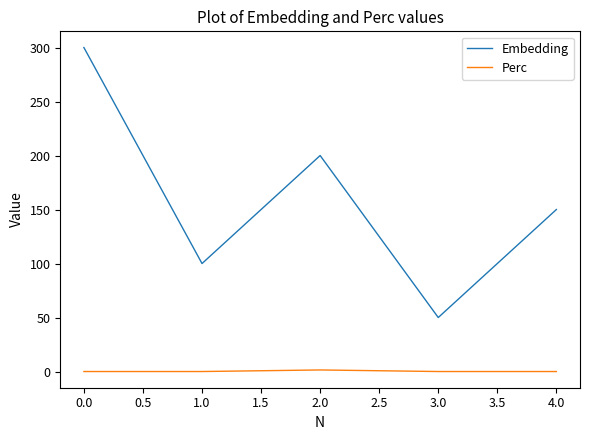

Is it true that Embedding equals 164.0 at 0.0?

False